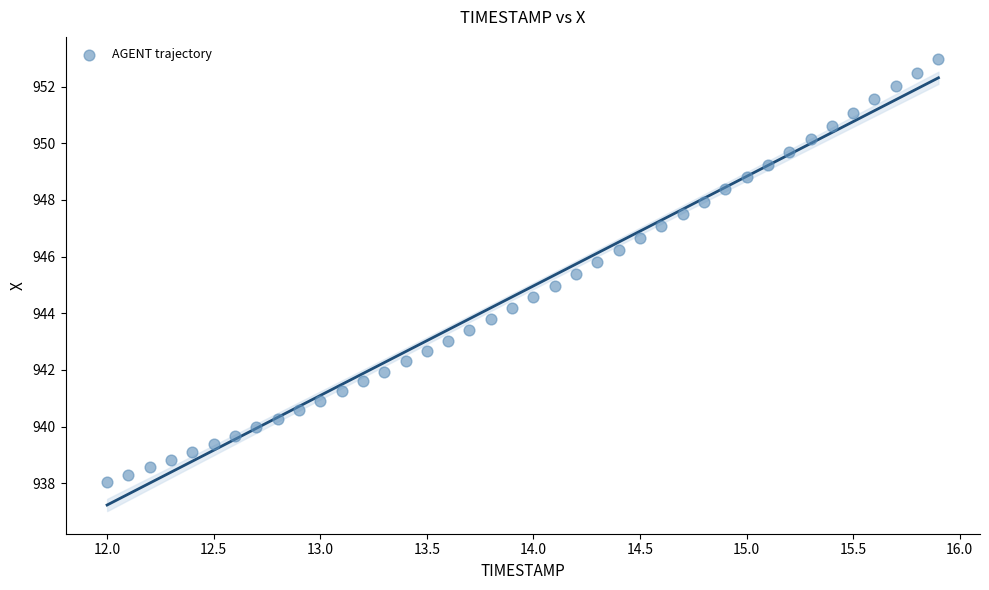

What is the range of Y values (max minus min)?

14.9